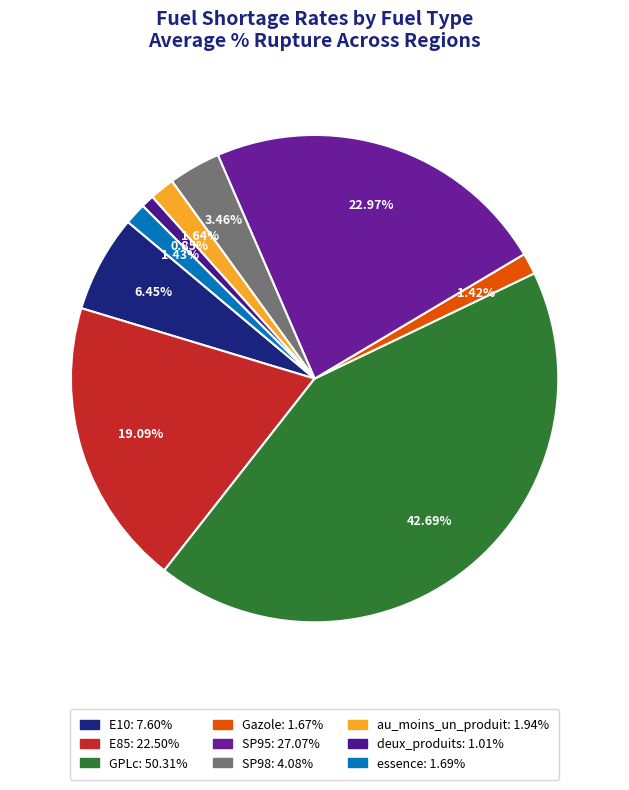

Which slice is the smallest?

deux_produits